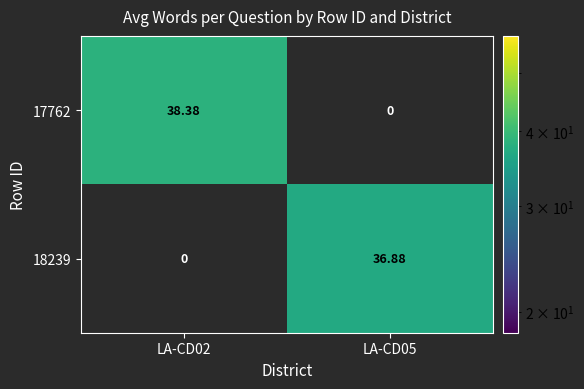

How many categories are shown in the chart?

2